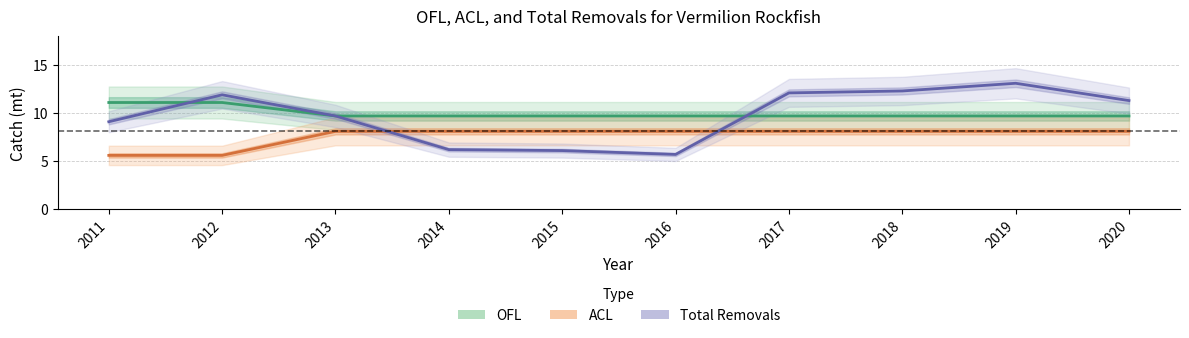

At which category is the sum across all series the highest?

2019